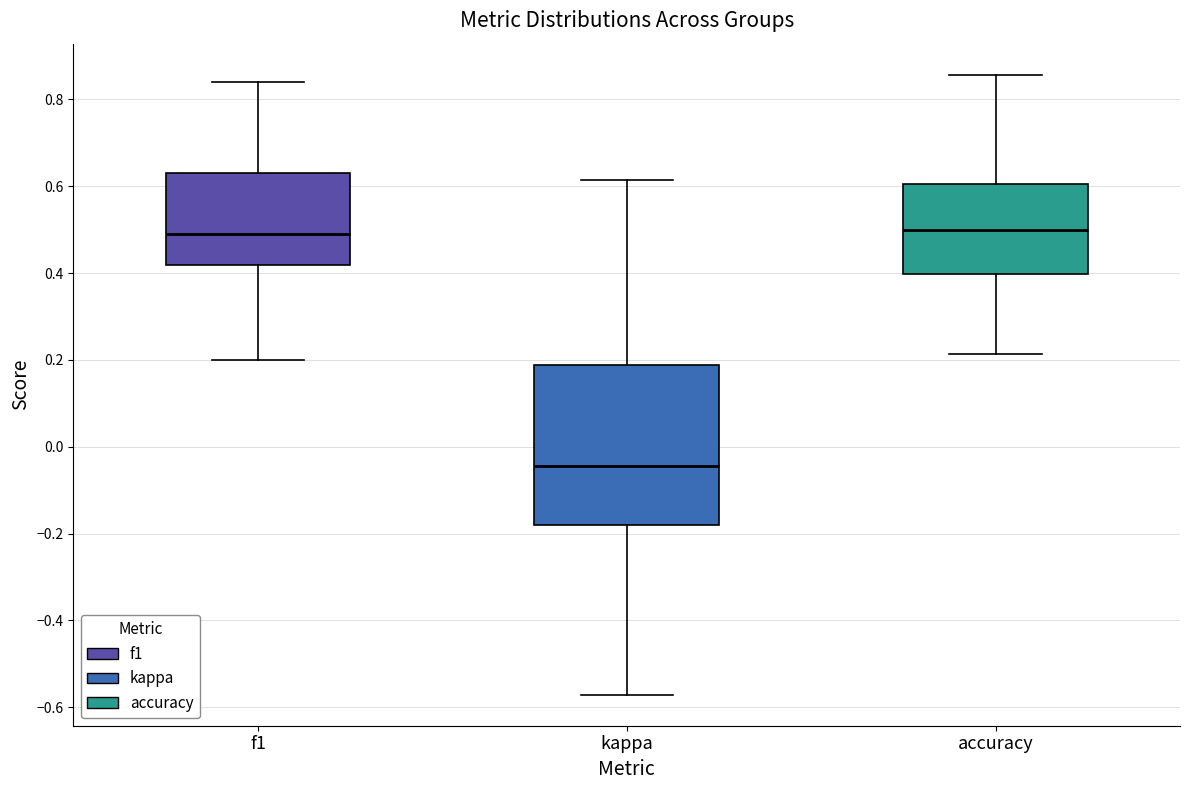

Reading left to right, read every box against the y-axis: the position of its median line, the range the box covers, and the ends of its whiskers. The values are not printed on the chart, so give them approximately, as read against the axis.

f1: median 0.48, box 0.42 to 0.64, whiskers 0.20 to 0.84
kappa: median -0.04, box -0.18 to 0.18, whiskers -0.58 to 0.62
accuracy: median 0.50, box 0.40 to 0.60, whiskers 0.22 to 0.86